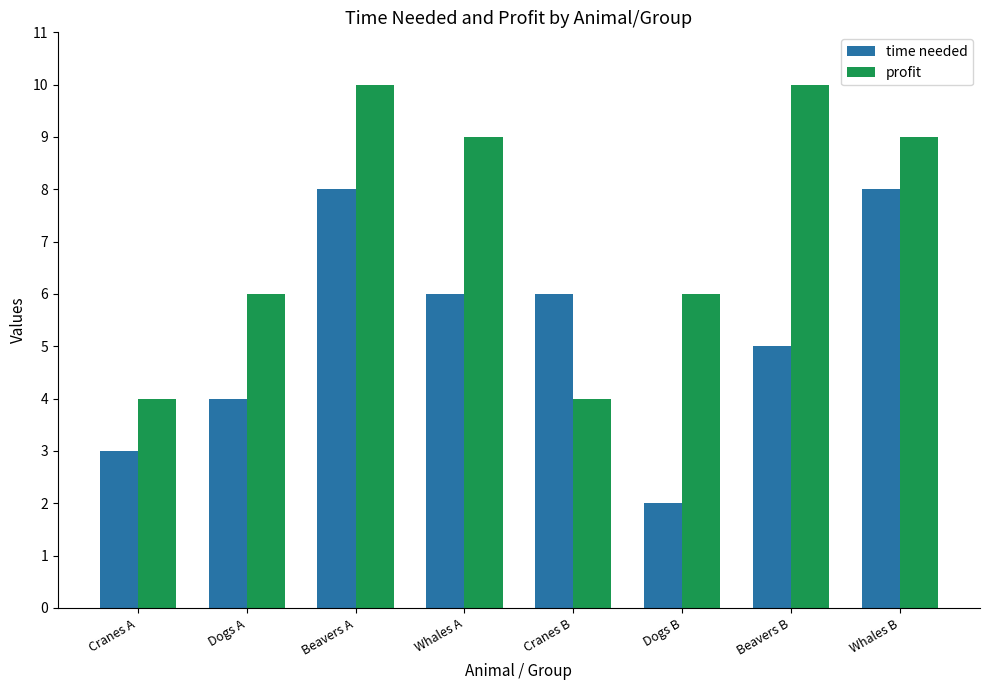

At which category is the sum across all series the highest?

Beavers A